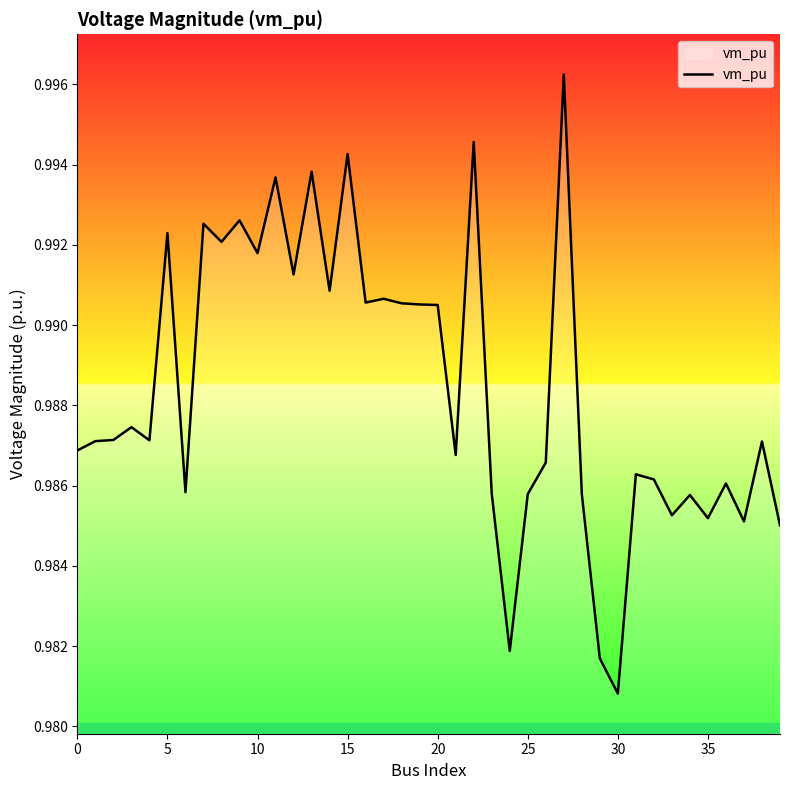

How many values are between 0 and 1?

40